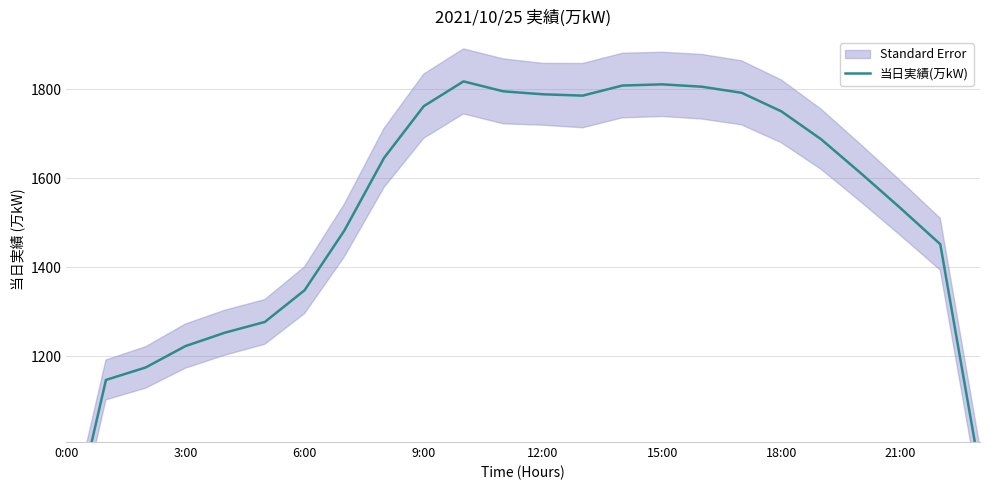

Is it true that the value at 23 is 1420.1?

False